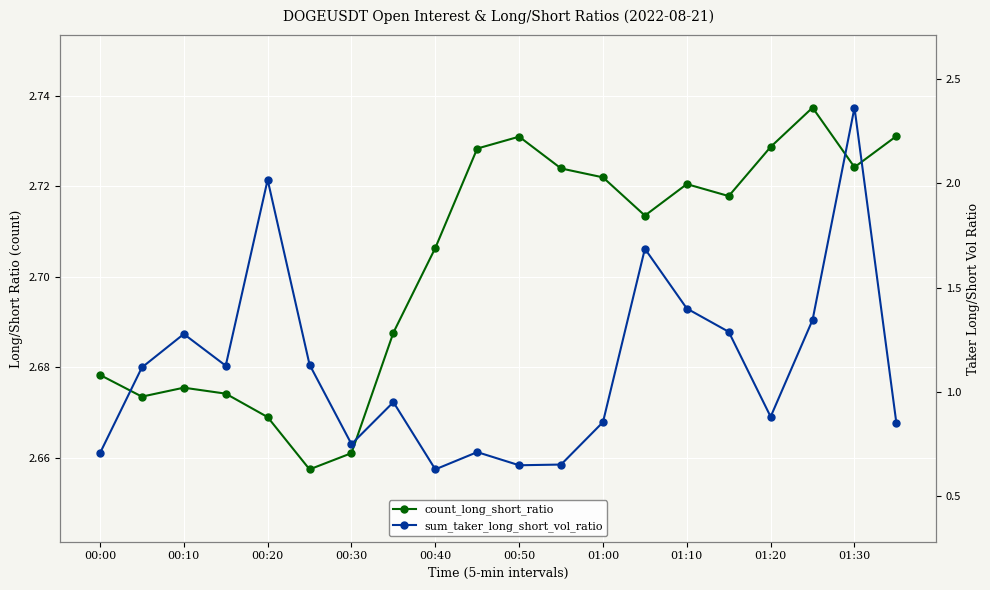

True or false: sum_taker_long_short_vol_ratio and count_long_short_ratio intersect in this chart.

False